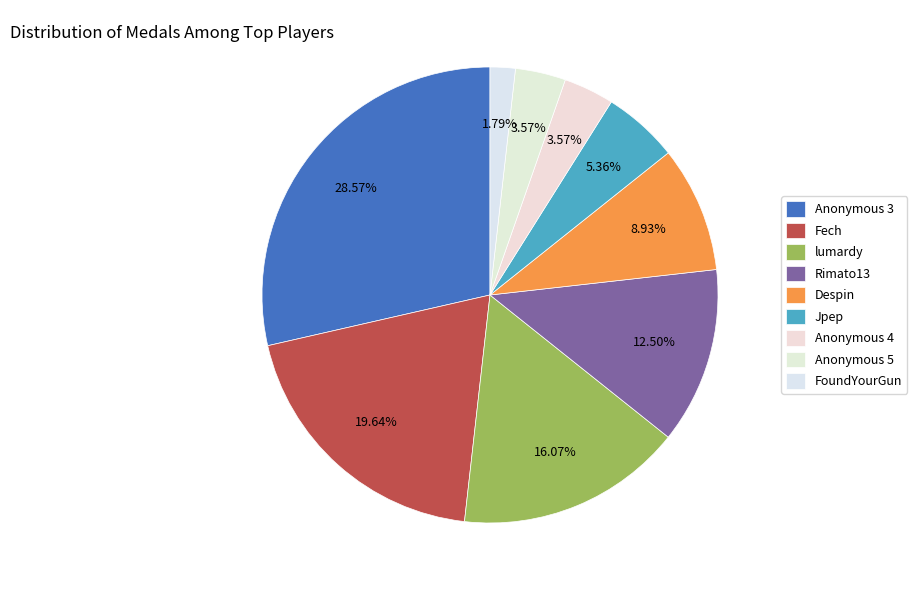

Count the number of slices in the pie.

9